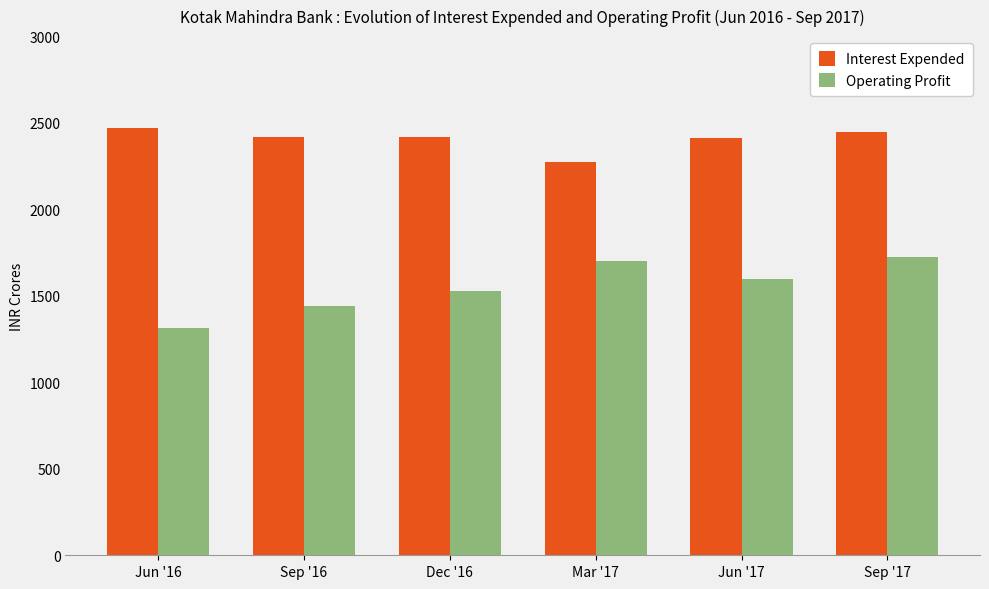

Is it true that Interest Expended equals 3383.0 at Jun '17?

False